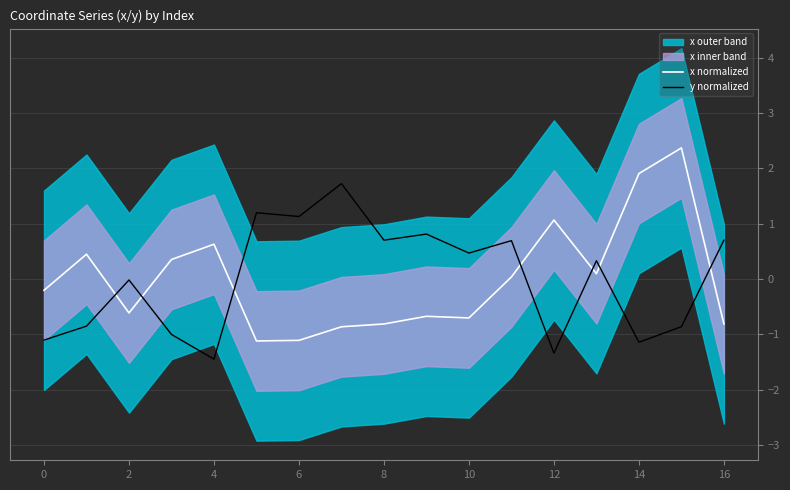

What is the value of the x normalized point at the 16th from the left?

2.4